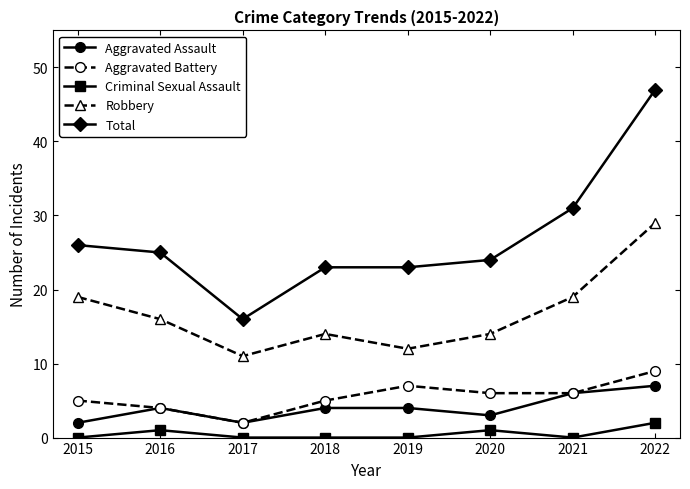

True or false: Total and Aggravated Battery intersect in this chart.

False